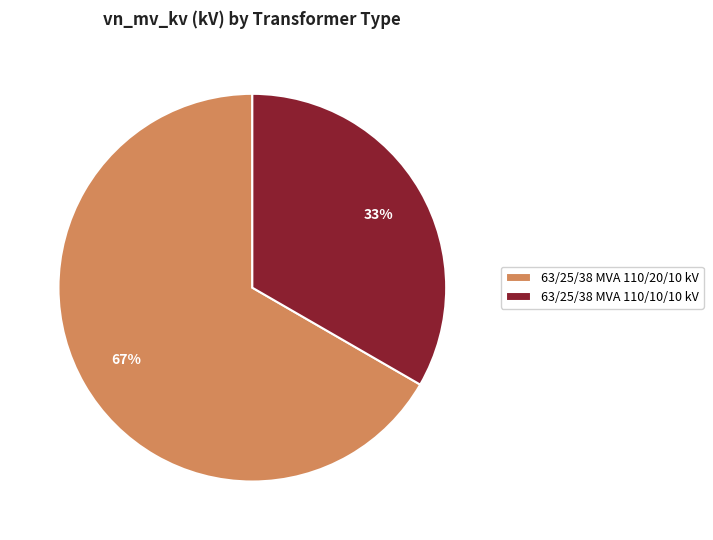

Do 63/25/38 MVA 110/20/10 kV and 63/25/38 MVA 110/10/10 kV together represent more than half of the pie?

Yes